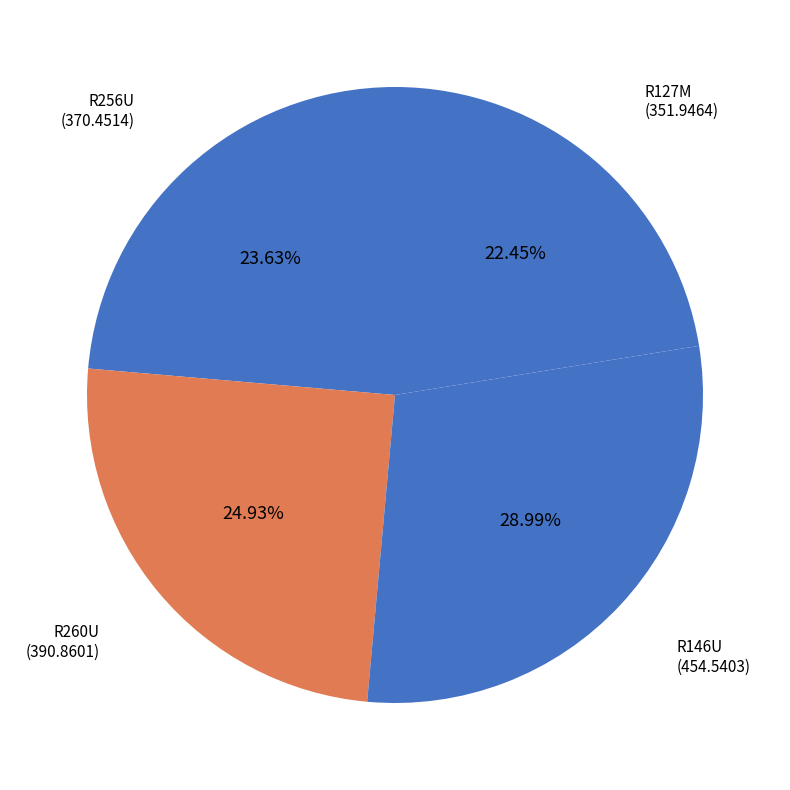

Count the number of slices in the pie.

4